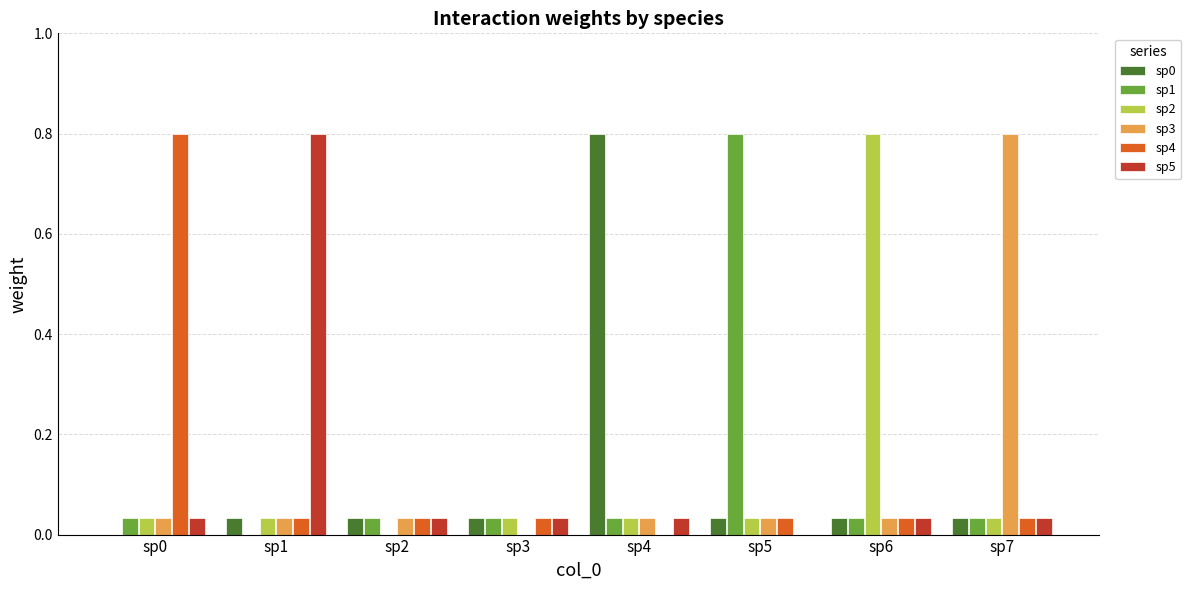

Is it true that sp0 equals 0.0 at sp6?

True